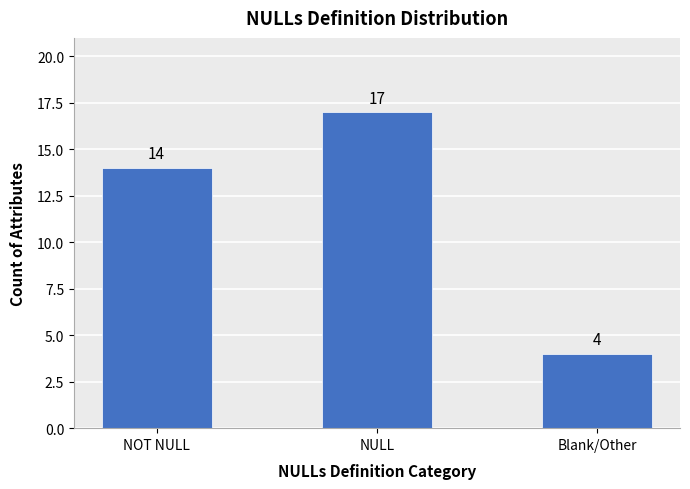

How many bars are there in total?

3